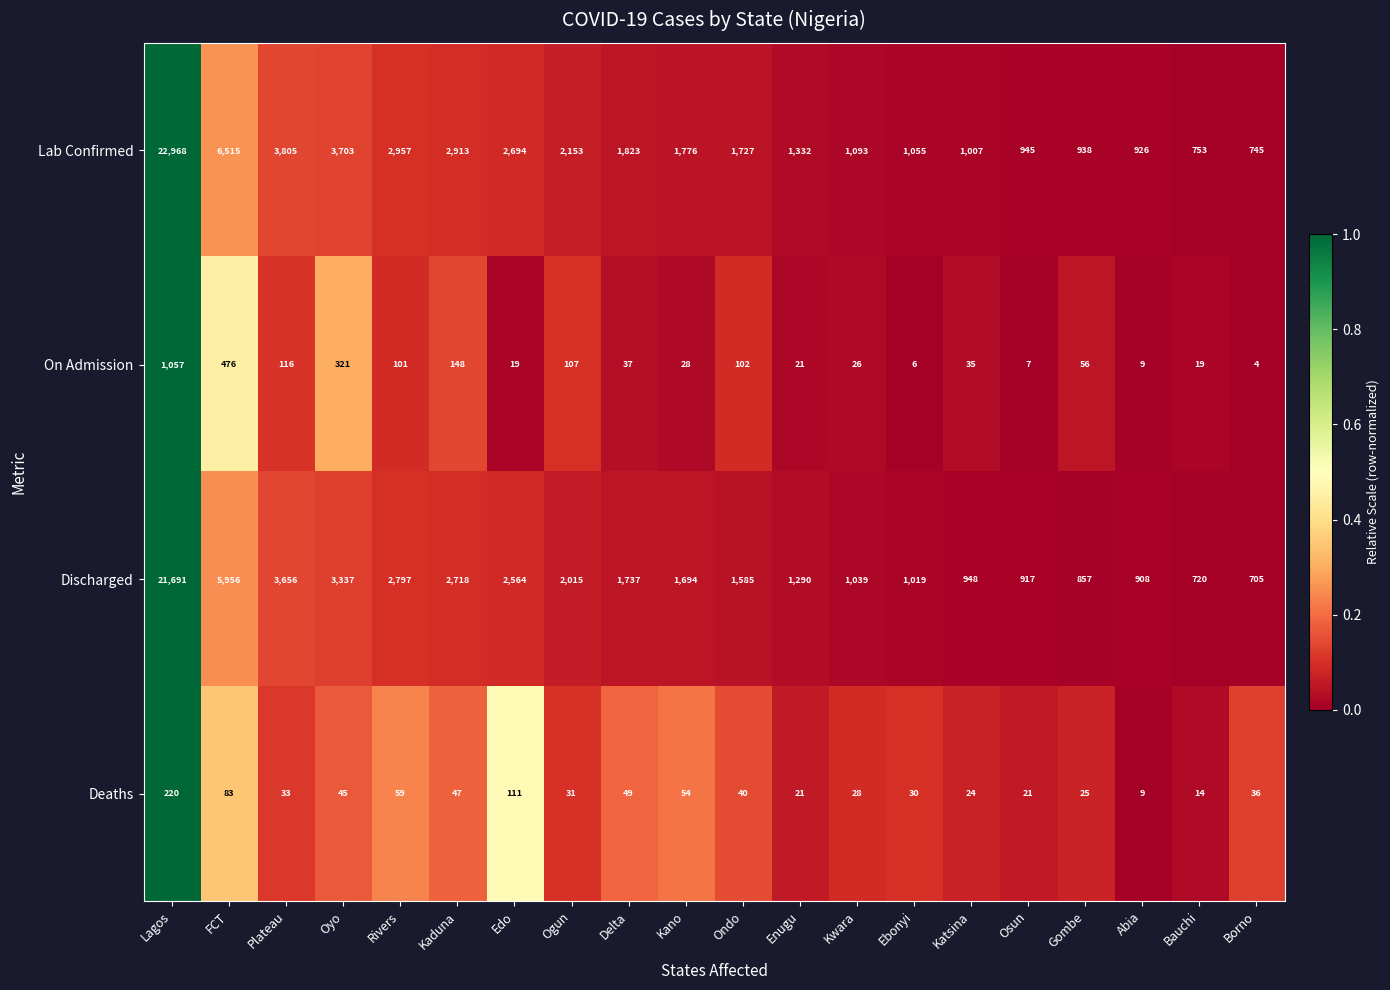

List the series in order of their peak value, lowest first.

Deaths, On Admission, Discharged, Lab Confirmed